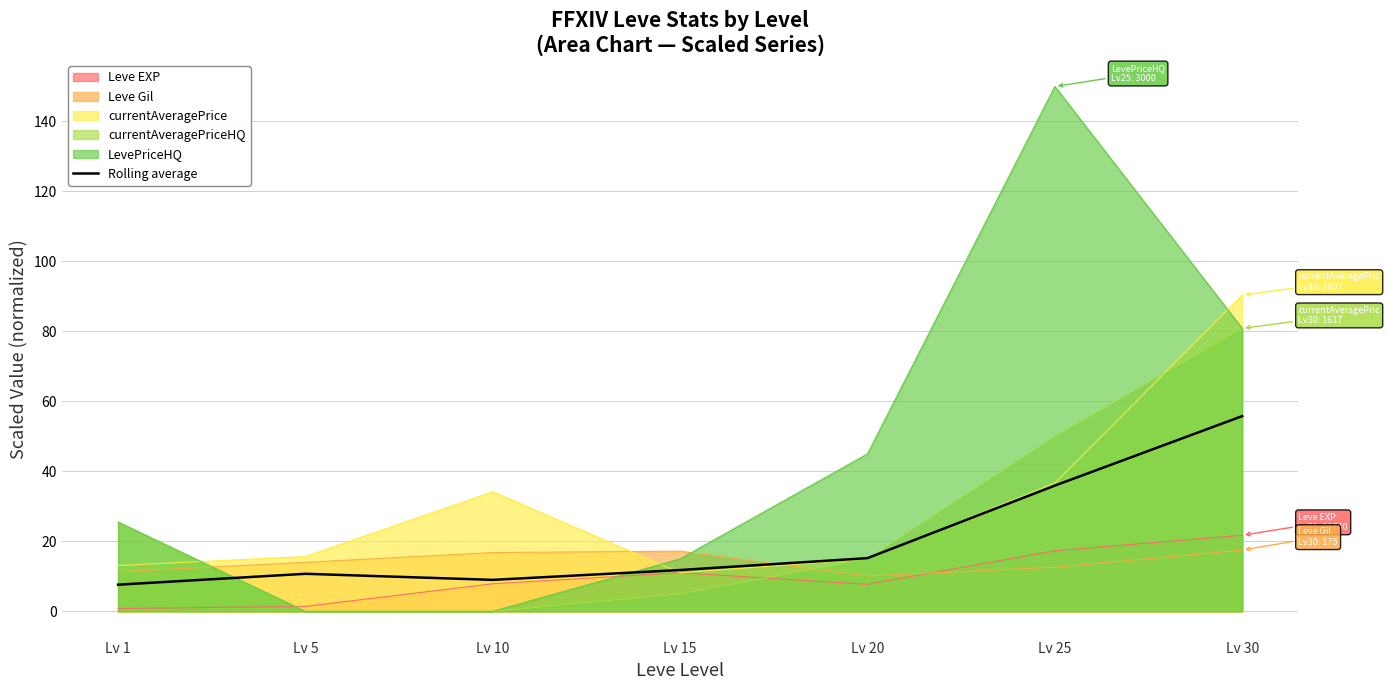

The value at Lv 10 is 4.0. True or false?

False